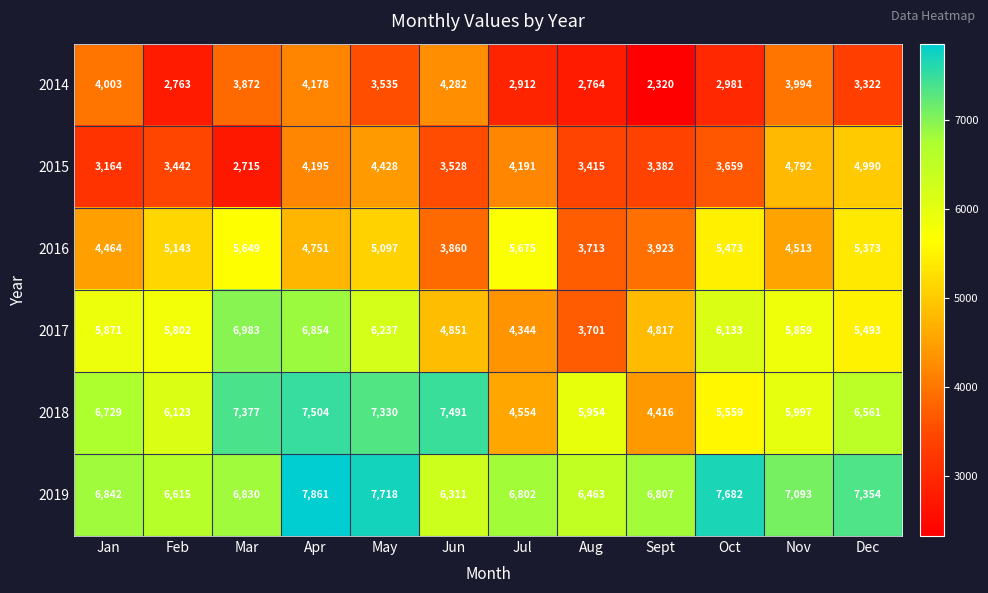

Is it true that 2016 equals 3713 at Aug?

True